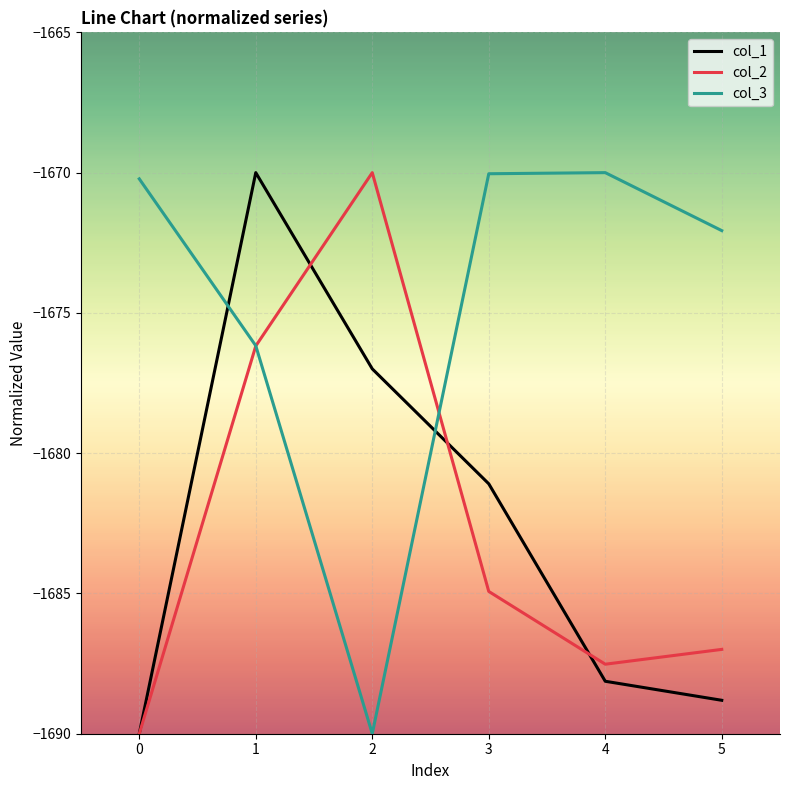

What is the minimum value shown in the chart?

-1690.0